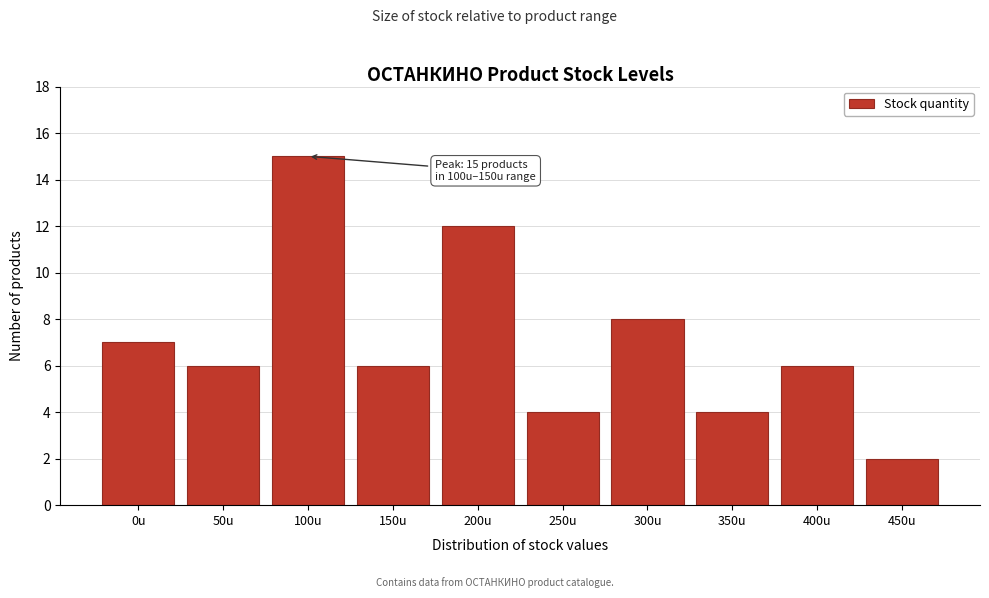

Reading left to right, extract all data points from this chart.

7	6	15	6	12	4	8	4	6	2